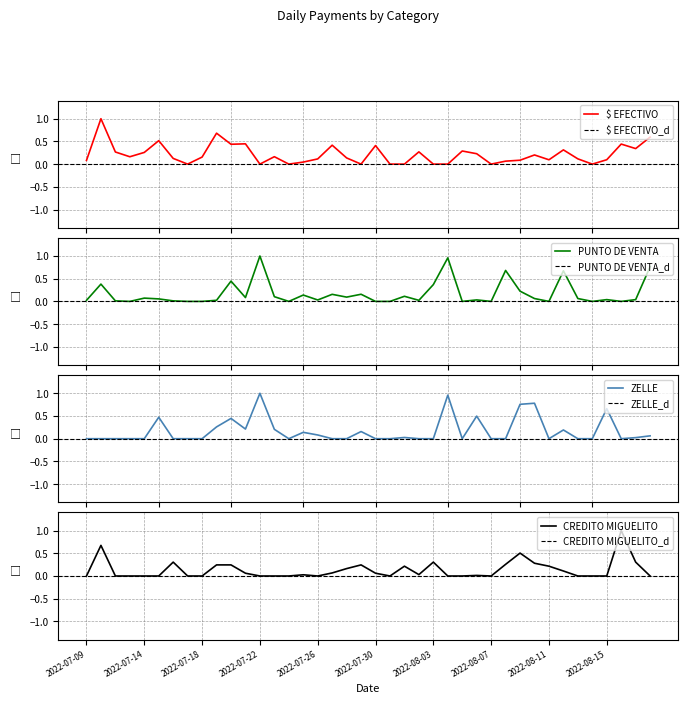

Which label corresponds to the largest value in the chart?

2022-07-11